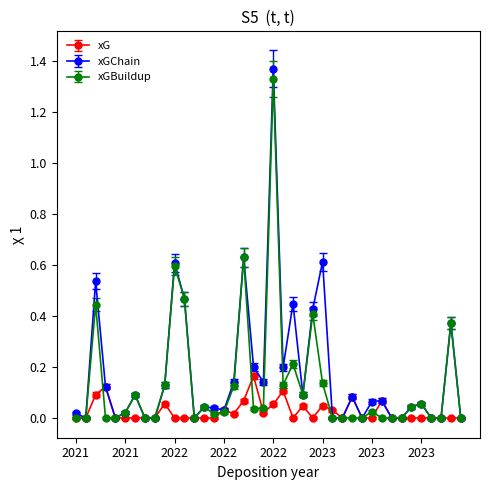

True or false: xGChain has more than 0 points higher than both neighbors.

True